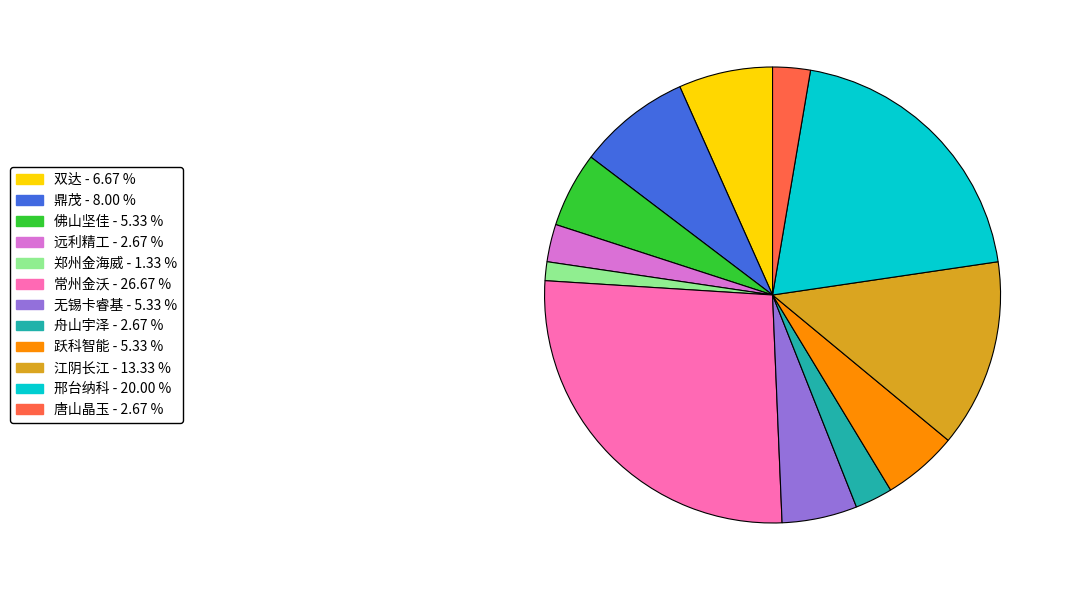

Which category has the smallest portion of the pie?

郑州金海威